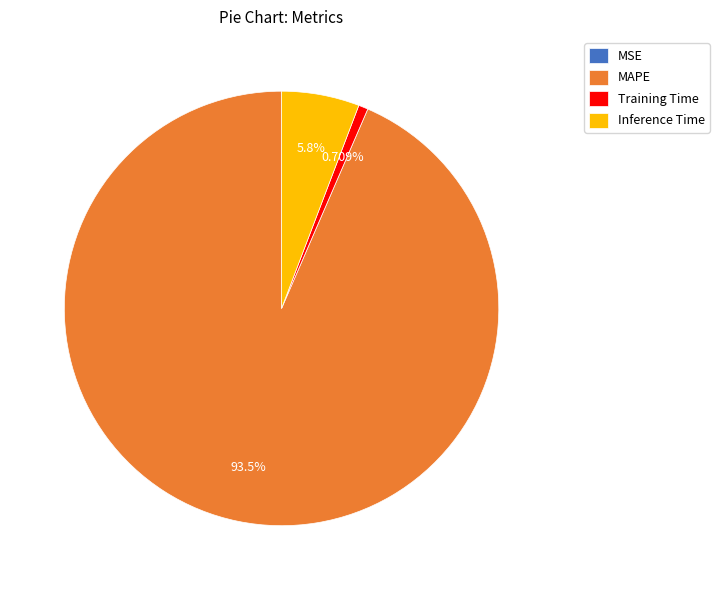

Does MAPE represent more than half of the total?

Yes